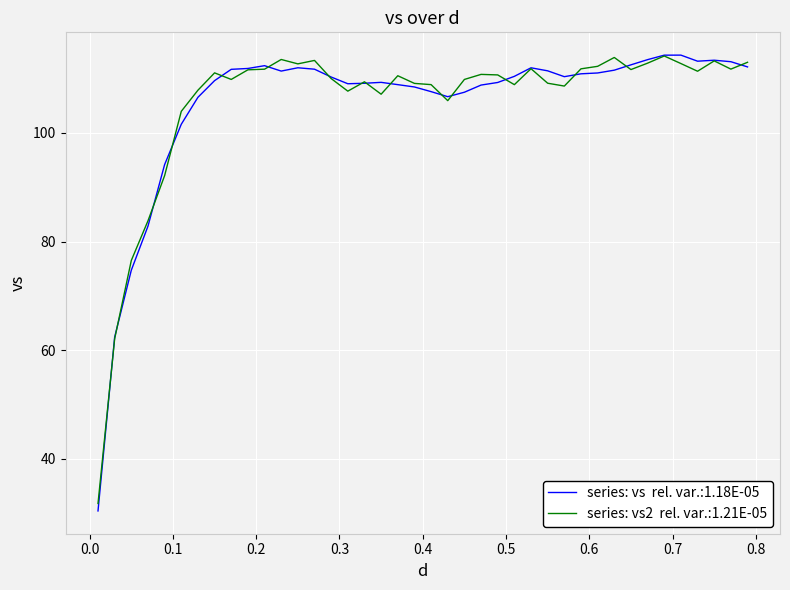

What is the smallest value displayed?

30.4